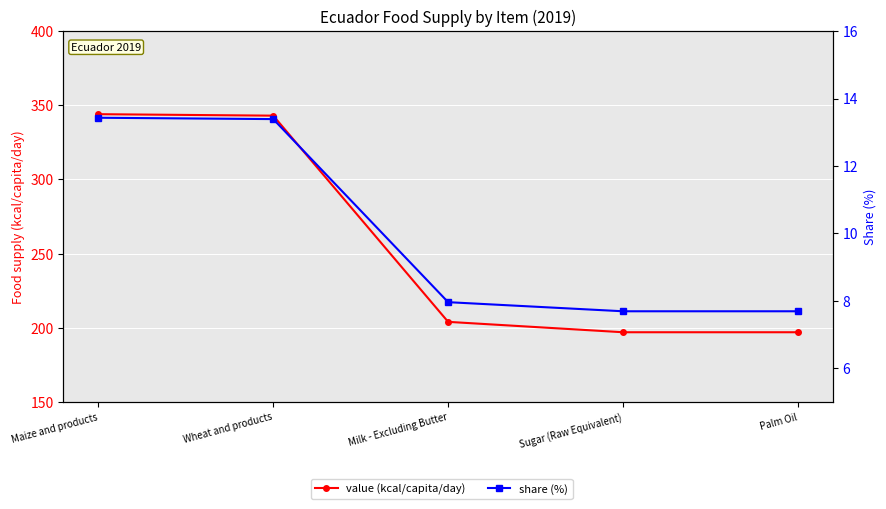

Which series has the largest total across all categories?

value (kcal/capita/day)